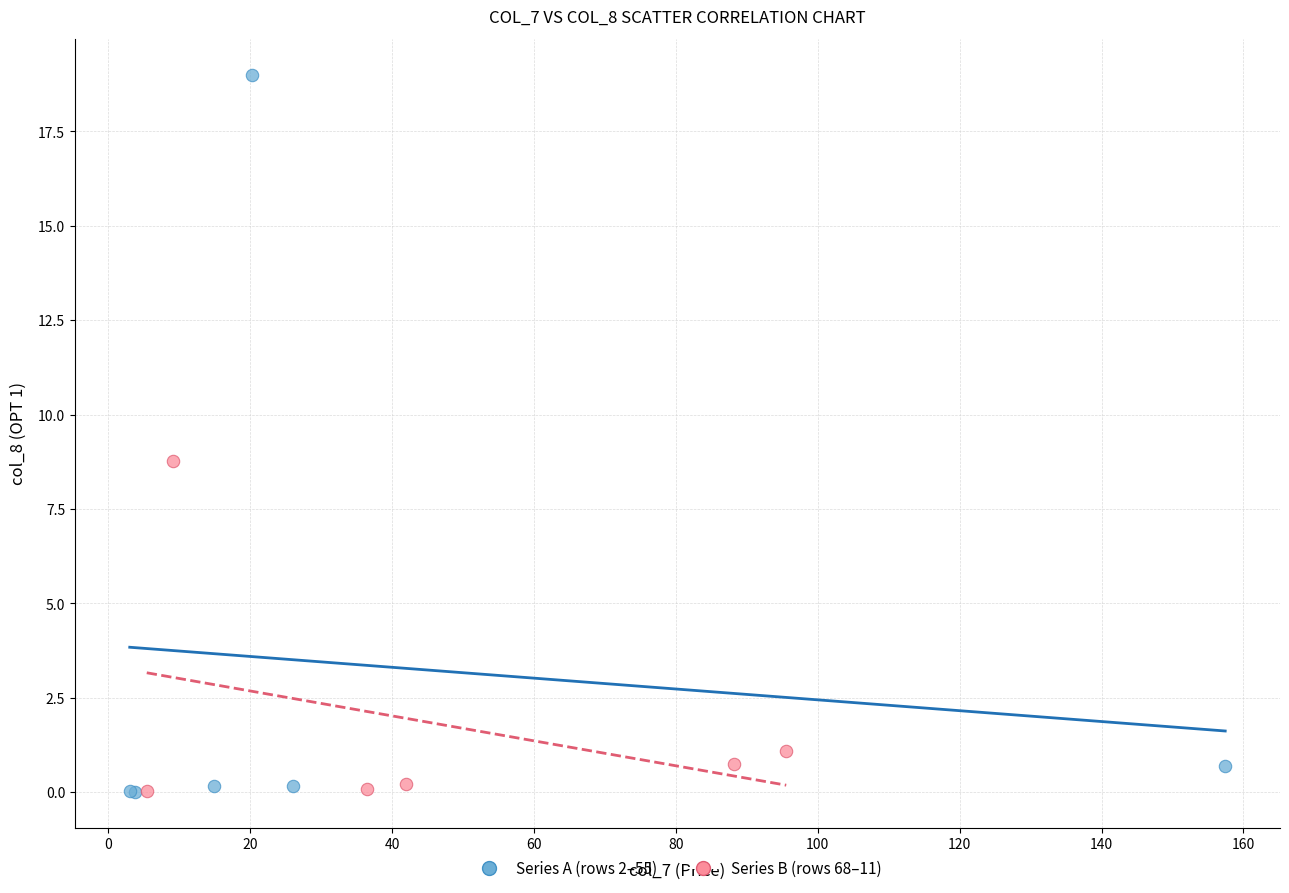

Which series reaches the maximum Y coordinate?

Series A (rows 2–55)